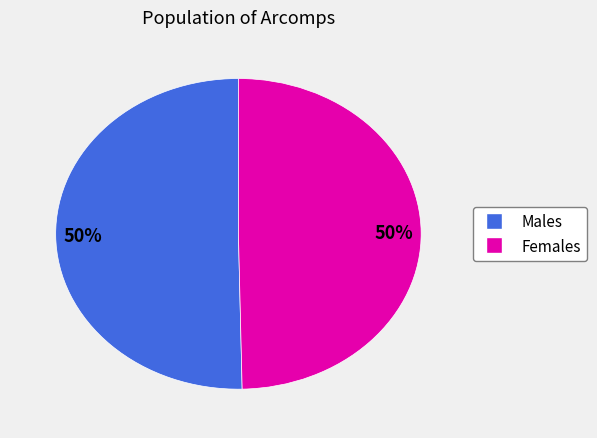

To the nearest percent, what is the average slice percentage?

50%